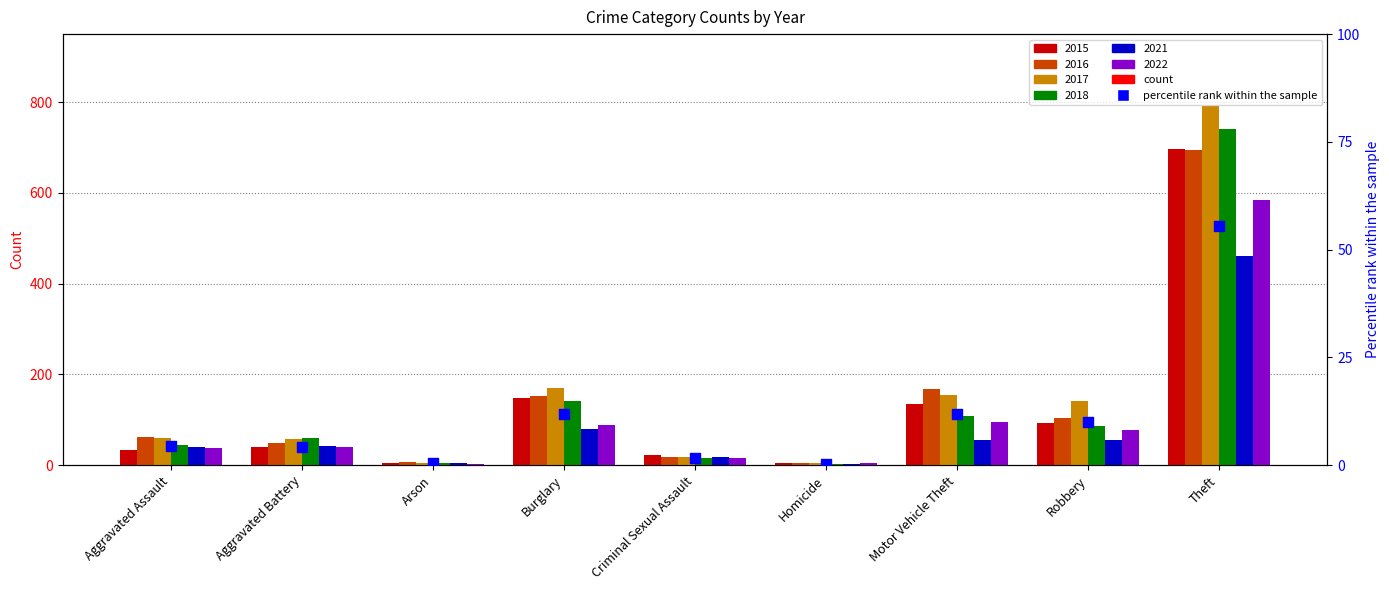

What is the ratio of the value at Aggravated Battery to the value at Aggravated Assault?

1.0